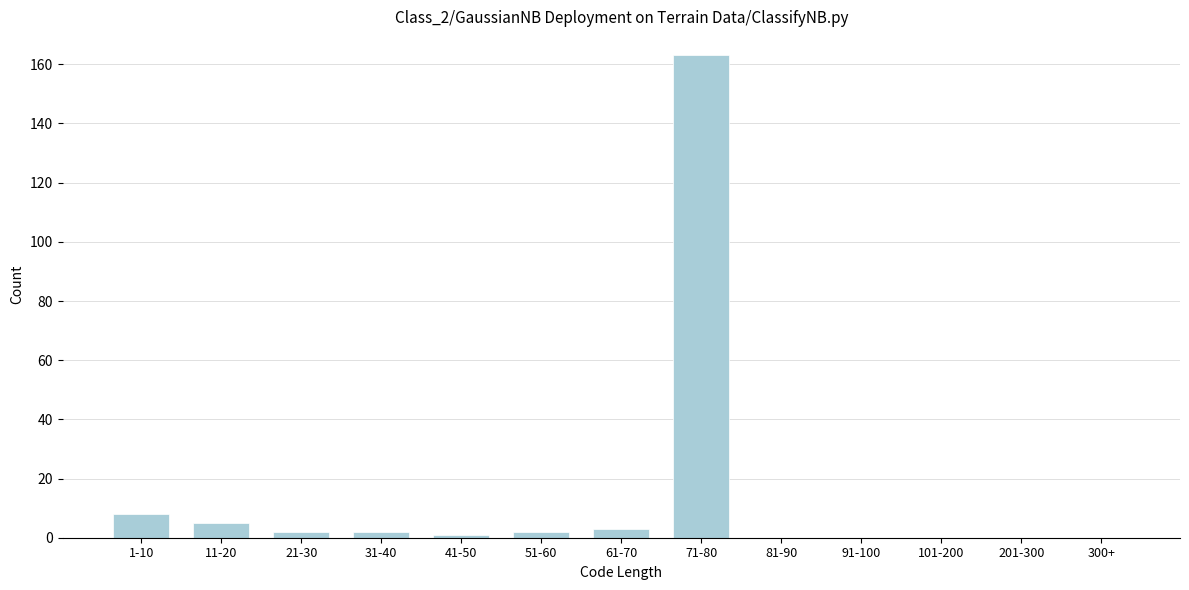

Reading left to right, extract all data points from this chart.

1-10=8	11-20=5	21-30=2	31-40=2	41-50=1	51-60=2	61-70=3	71-80=163	81-90=0	91-100=0	101-200=0	201-300=0	300+=0